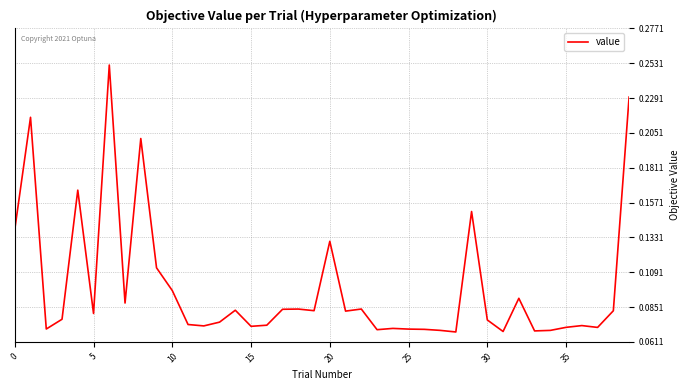

Which label corresponds to the smallest value in the chart?

28